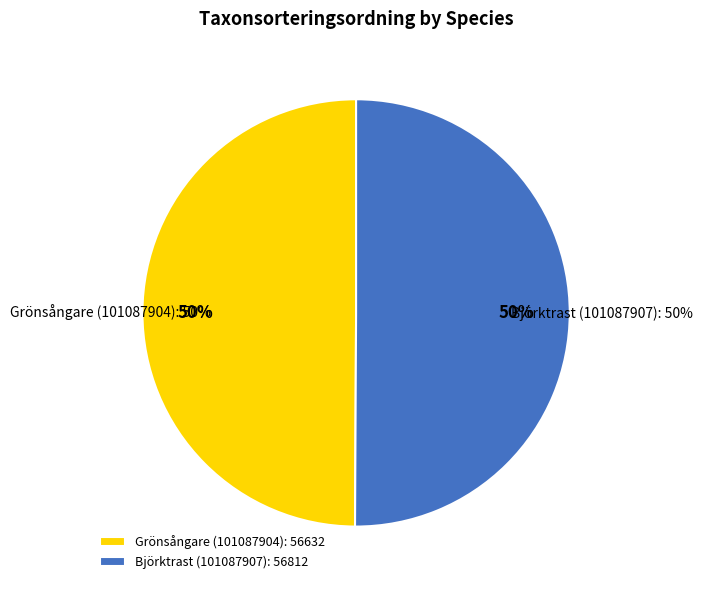

Is there a majority slice in this chart?

Yes